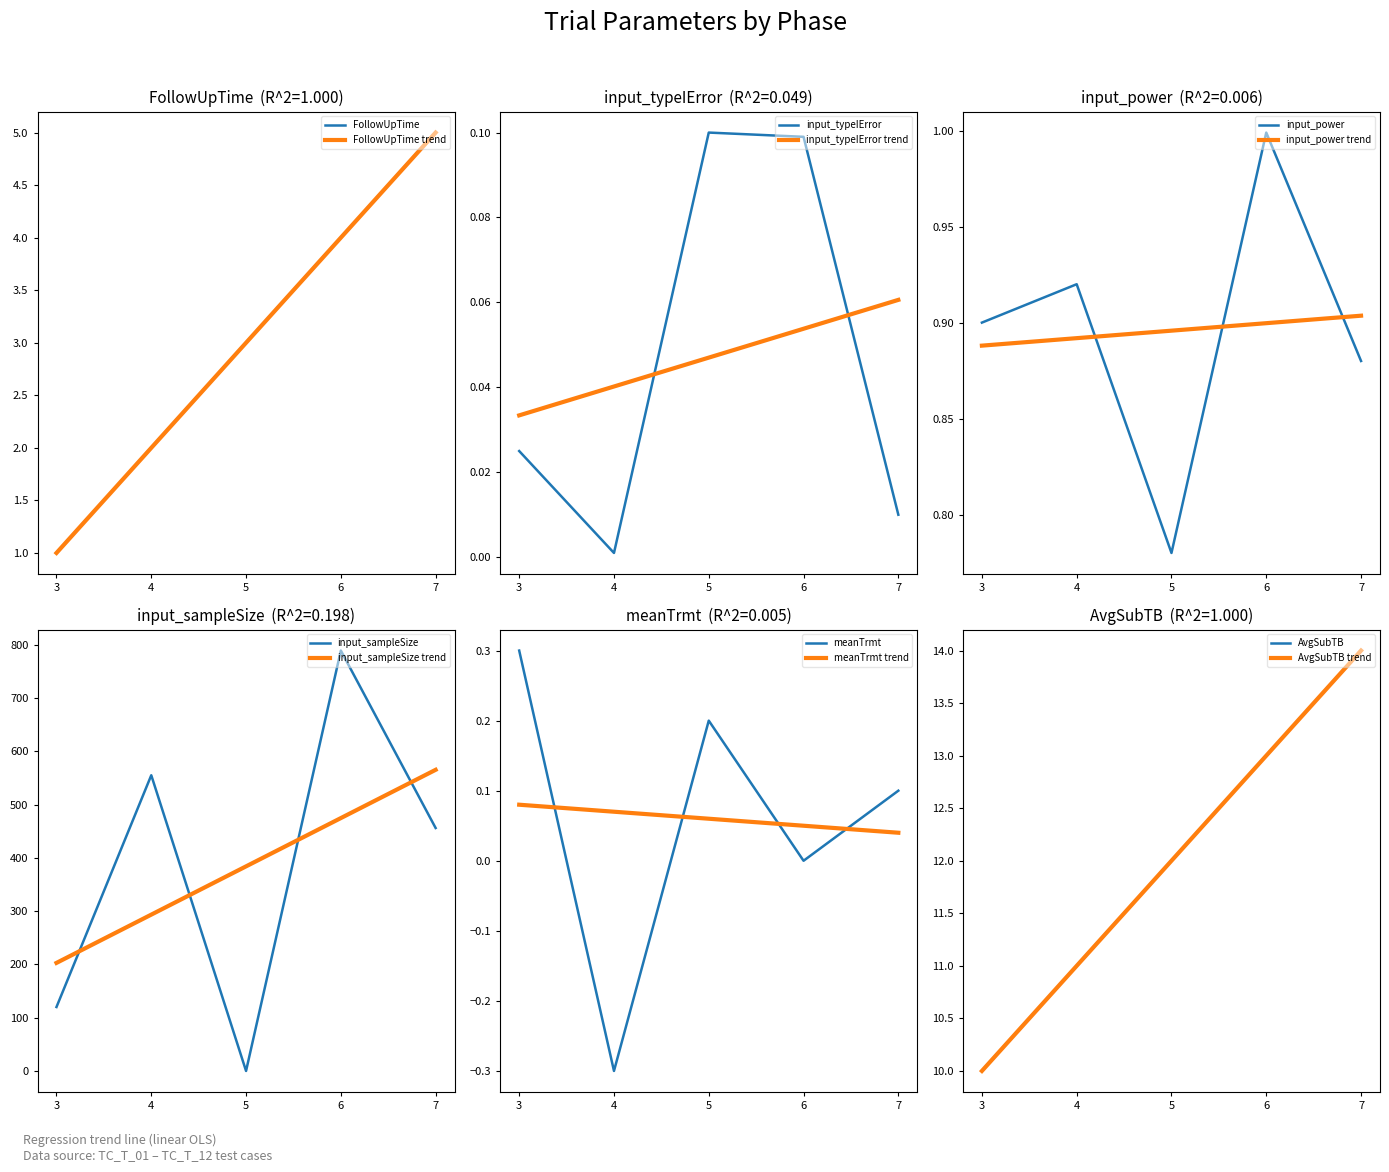

How many values in the FollowUpTime series exceed 3?

2